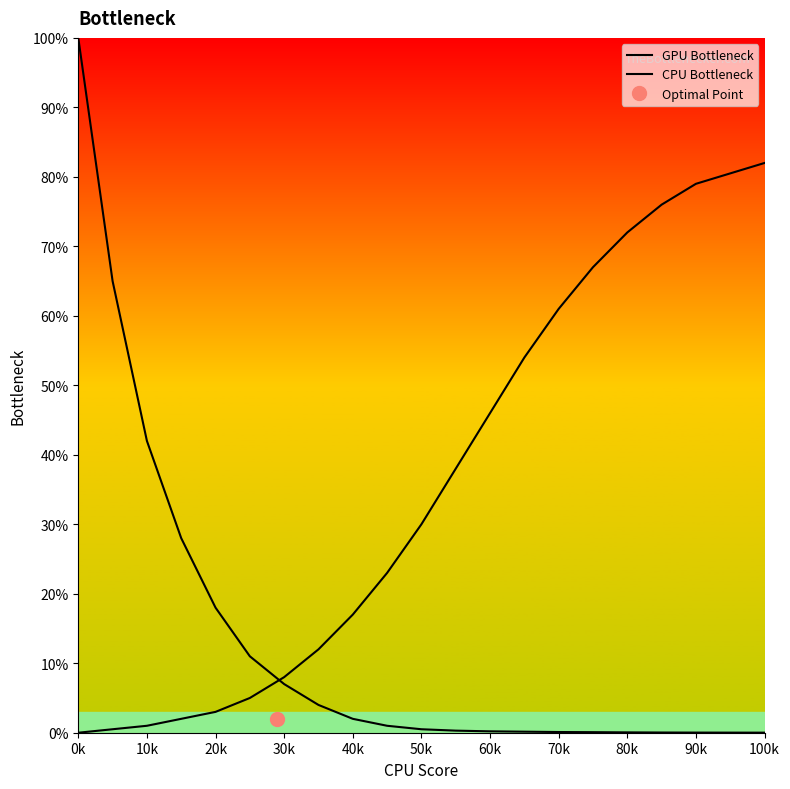

How many lines are shown in the chart?

2